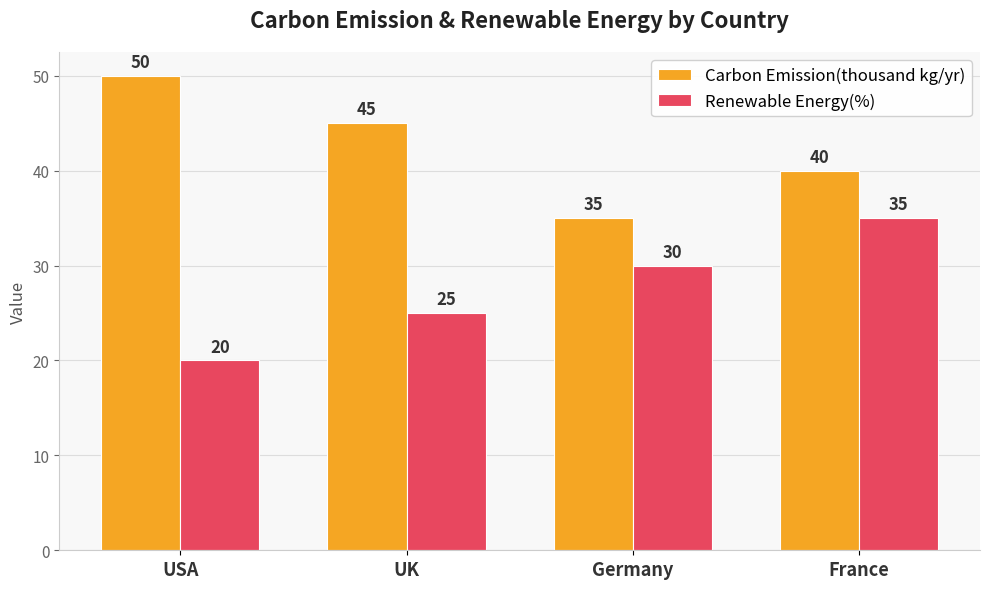

What is the label of the 3rd bar from the right?

UK